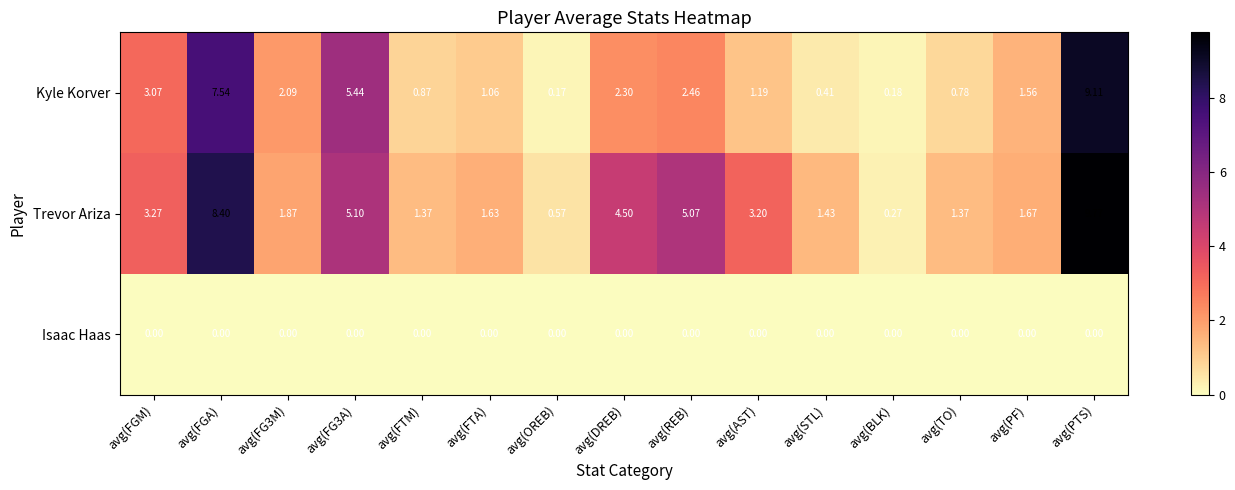

What is the total value across all series at avg(TO)?

2.2